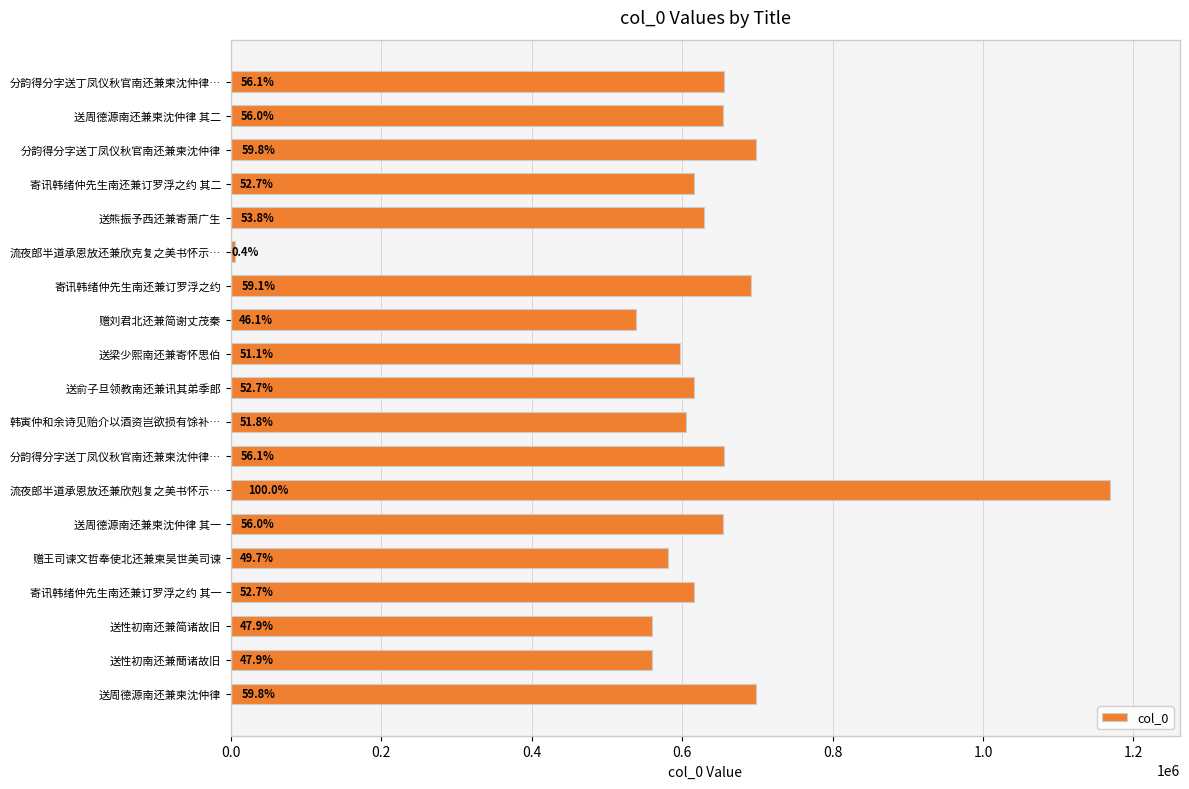

Does the chart contain any negative values?

No